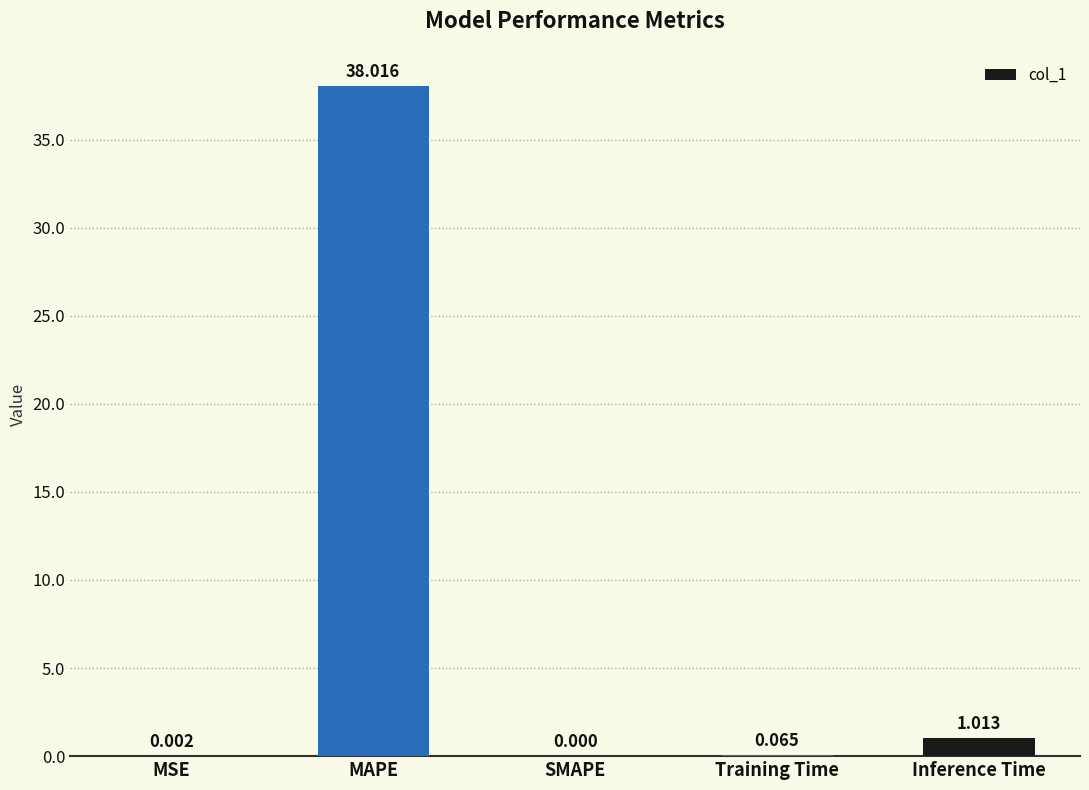

What is the sum of the values at MAPE and Training Time?

38.1